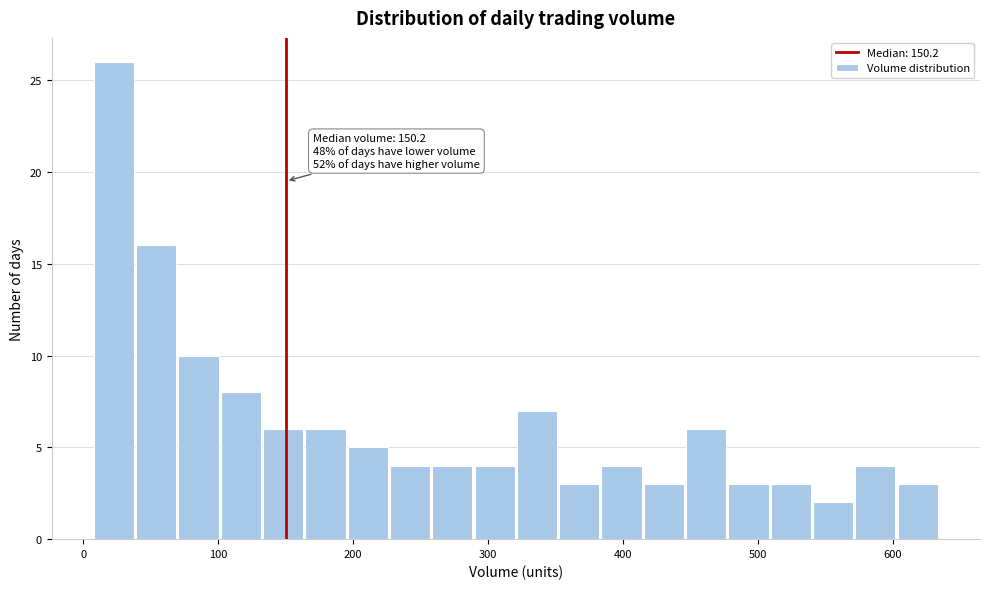

Read against the x-axis, roughly where is the centre of the tallest bar?

20